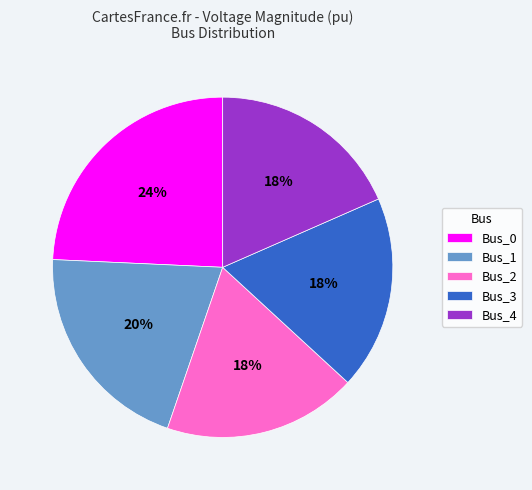

To the nearest percent, what is the difference between the largest and smallest slice percentages?

6%